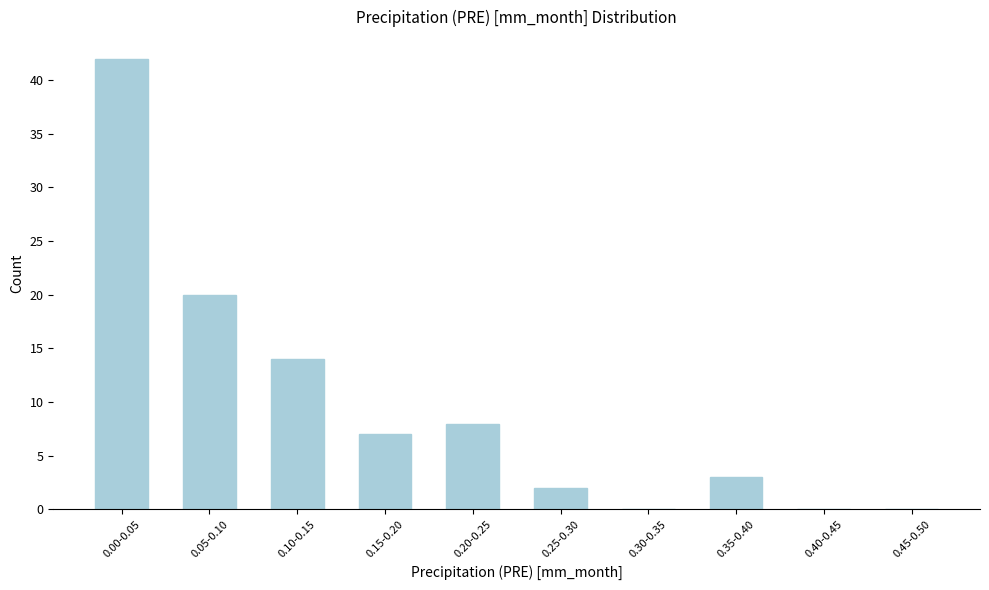

What is the change in value from 0.10-0.15 to 0.45-0.50?

-14